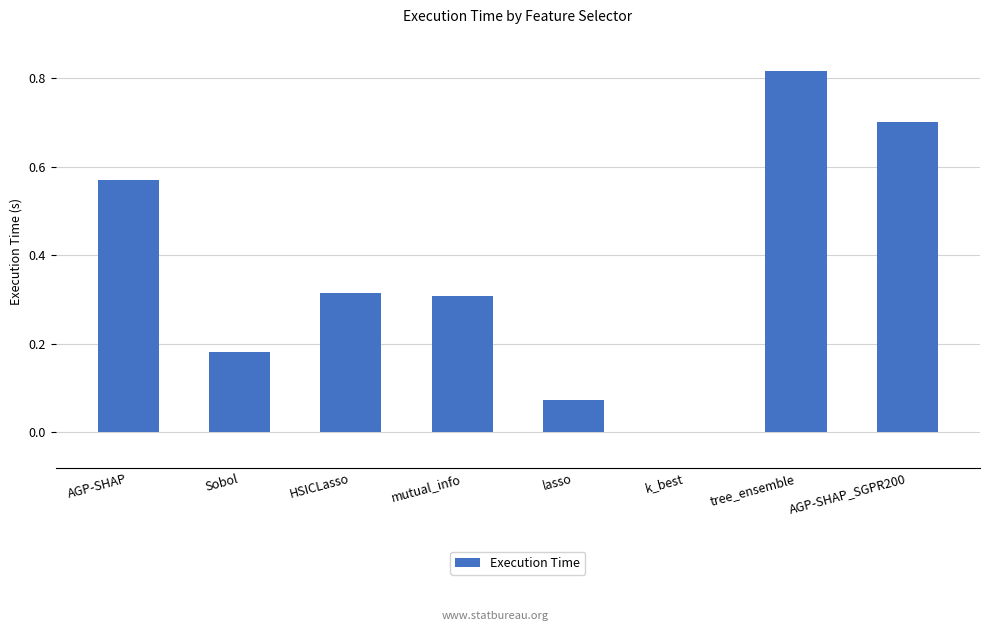

What is the change in value from lasso to tree_ensemble?

+0.7